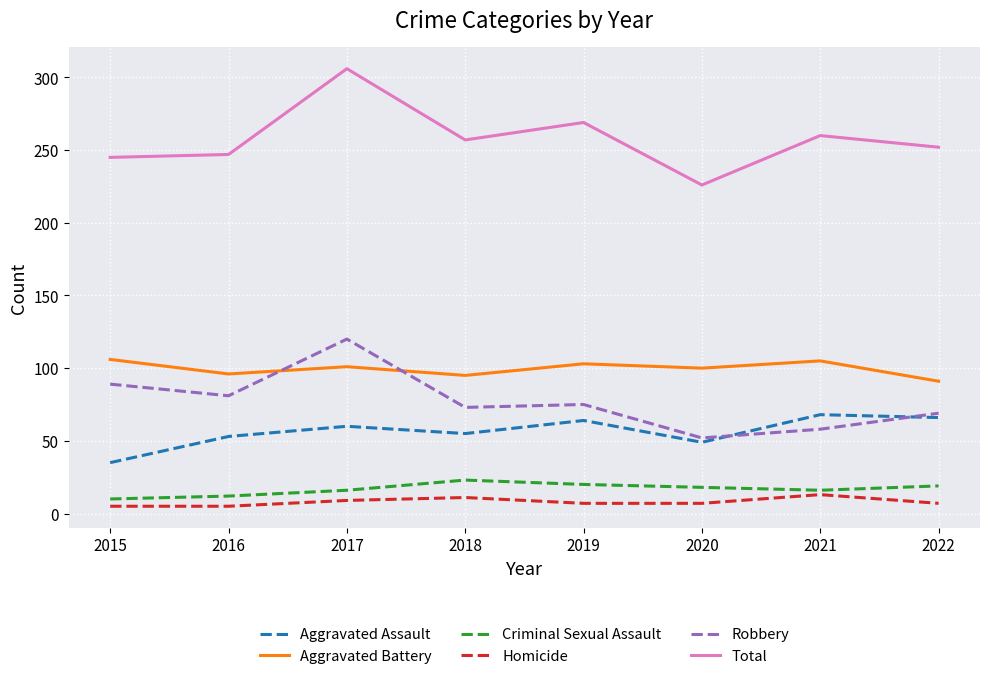

What is the total value across all series at 2017?

612